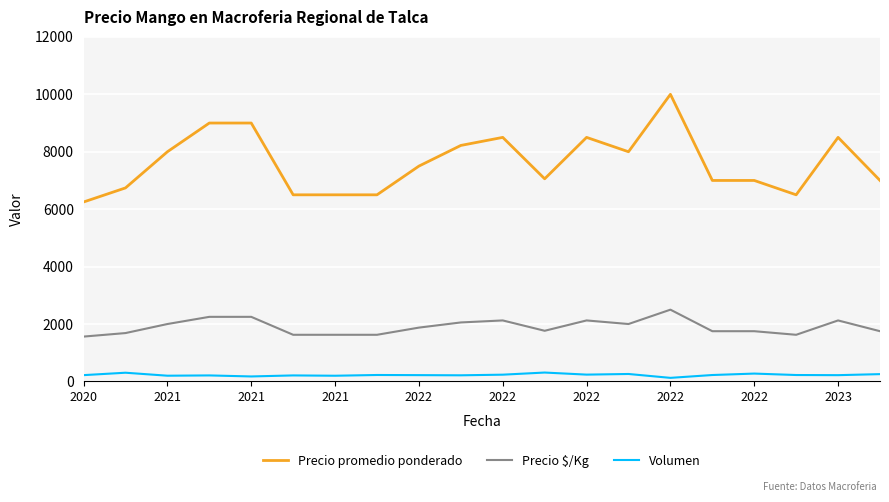

Which series has the largest total across all categories?

Precio promedio ponderado